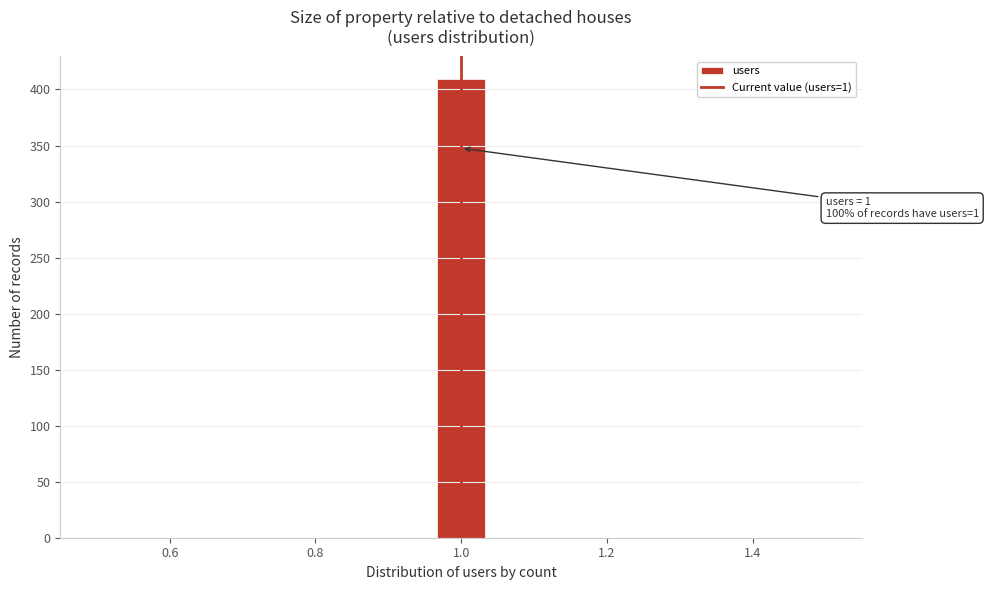

Around what value on the x-axis is the tallest bar? Give the approximate position of its centre, as read against the axis.

1.00